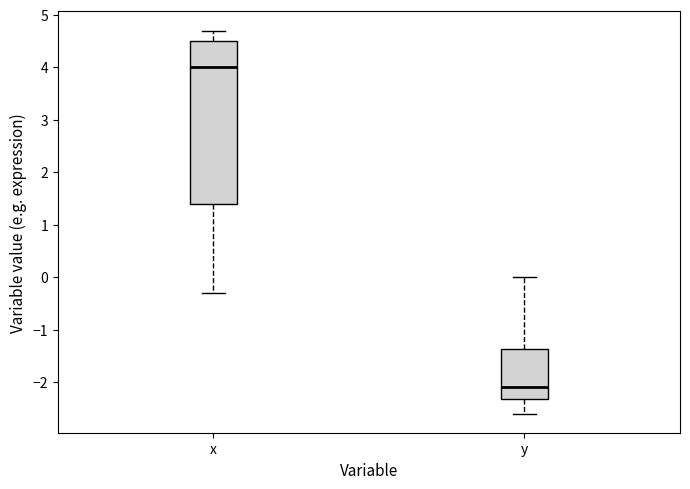

Reading left to right, transcribe this box plot: for each box, give where its median line is, the range the box spans, and where its two whiskers end, as read against the y-axis. The values are not printed on the chart, so give them approximately, as read against the axis.

x: median 4.0, box 1.4 to 4.5, whiskers -0.3 to 4.7
y: median -2.1, box -2.3 to -1.4, whiskers -2.6 to 0.0